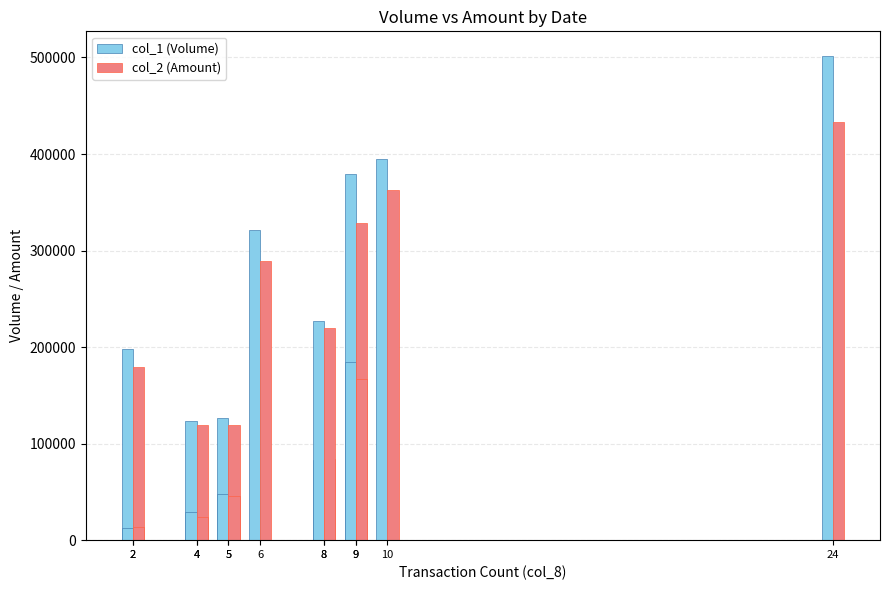

Is the value of col_2 (Amount) at 8 greater than the value of col_1 (Volume) at 10?

No